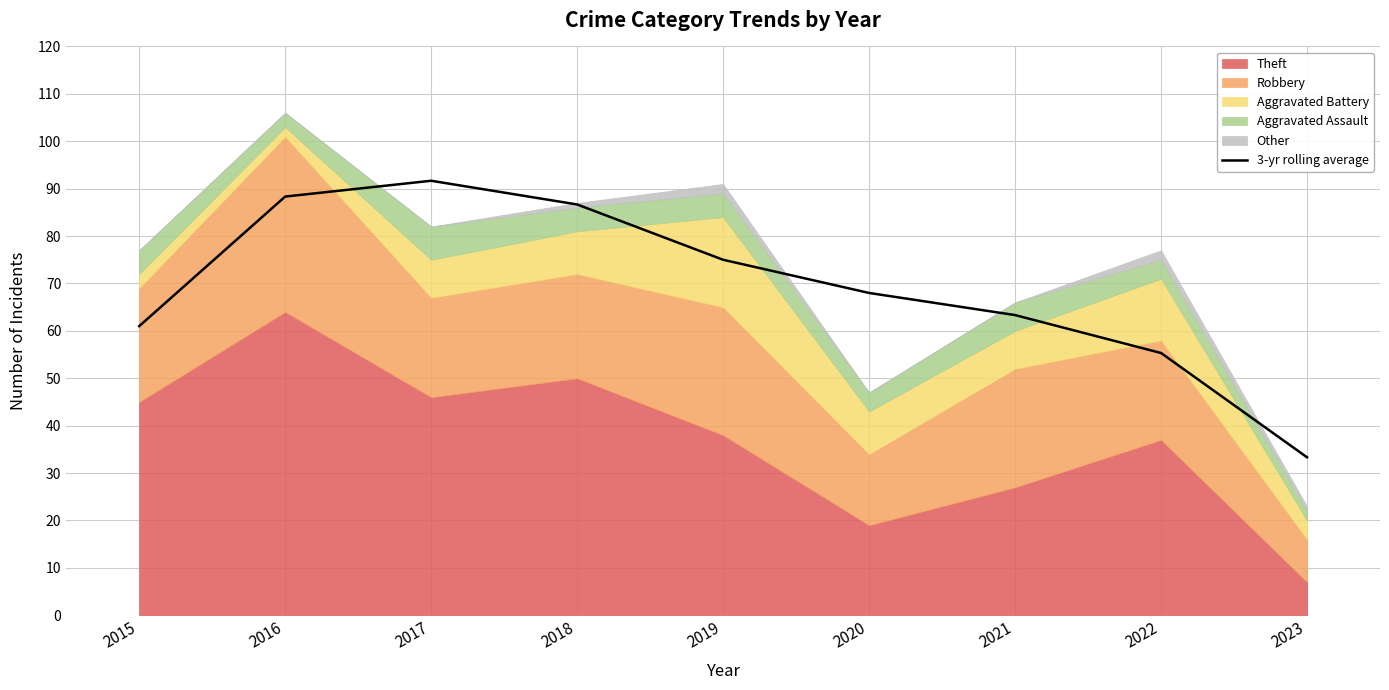

Is it true that the value at 2015 is 61.0?

True